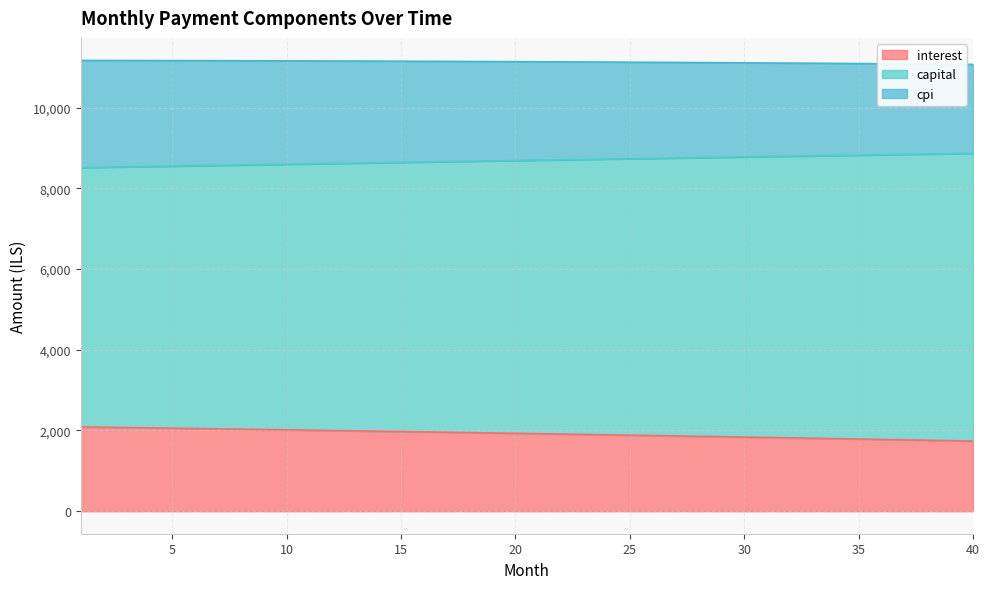

Between 2 and 25, which series saw the biggest shift?

capital